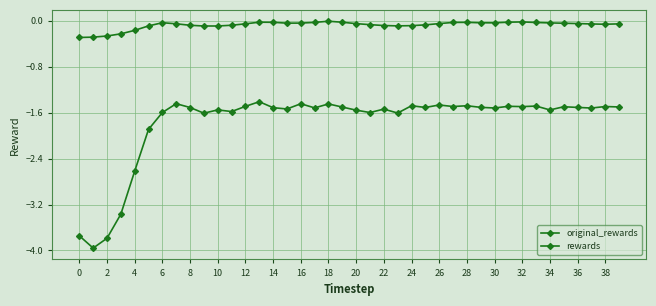

Reading left to right, extract all data points from this chart.

original_rewards: -0.3	-0.3	-0.3	-0.2	-0.2	-0.1	-0.0	-0.1	-0.1	-0.1	-0.1	-0.1	-0.1	-0.0	-0.0	-0.0	-0.0	-0.0	-0.0	-0.0	-0.0	-0.1	-0.1	-0.1	-0.1	-0.1	-0.0	-0.0	-0.0	-0.0	-0.0	-0.0	-0.0	-0.0	-0.0	-0.0	-0.0	-0.1	-0.1	-0.1
rewards: -3.7	-4.0	-3.8	-3.4	-2.6	-1.9	-1.6	-1.4	-1.5	-1.6	-1.6	-1.6	-1.5	-1.4	-1.5	-1.5	-1.4	-1.5	-1.4	-1.5	-1.6	-1.6	-1.5	-1.6	-1.5	-1.5	-1.5	-1.5	-1.5	-1.5	-1.5	-1.5	-1.5	-1.5	-1.6	-1.5	-1.5	-1.5	-1.5	-1.5